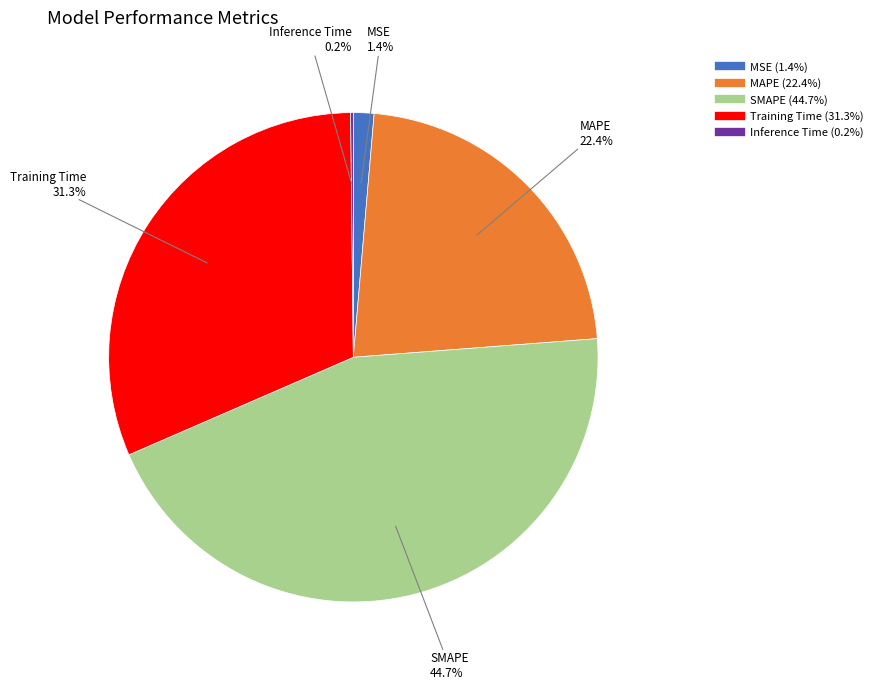

The MAPE slice represents 22% of the pie. True or false?

True